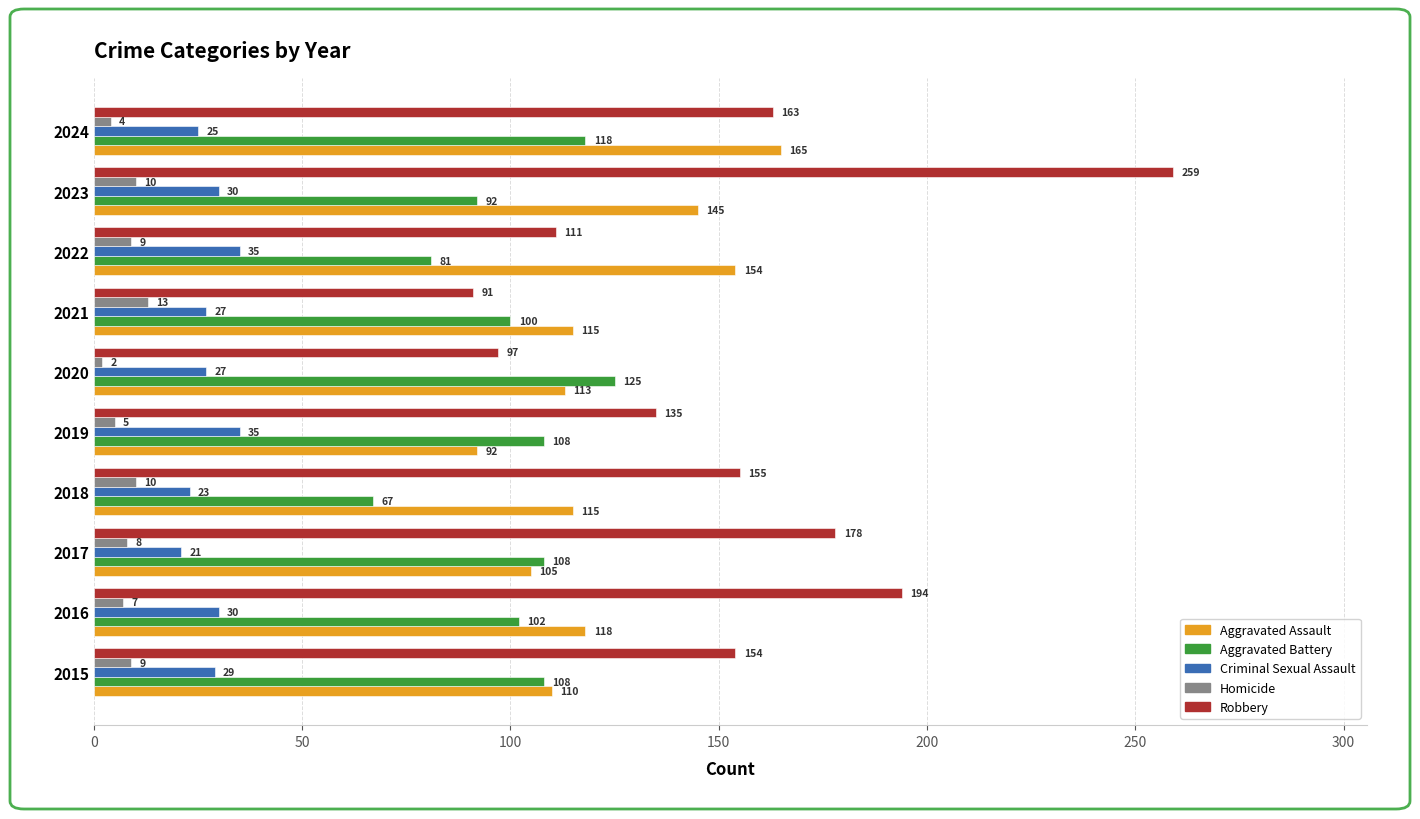

Count the number of categories in the chart.

10